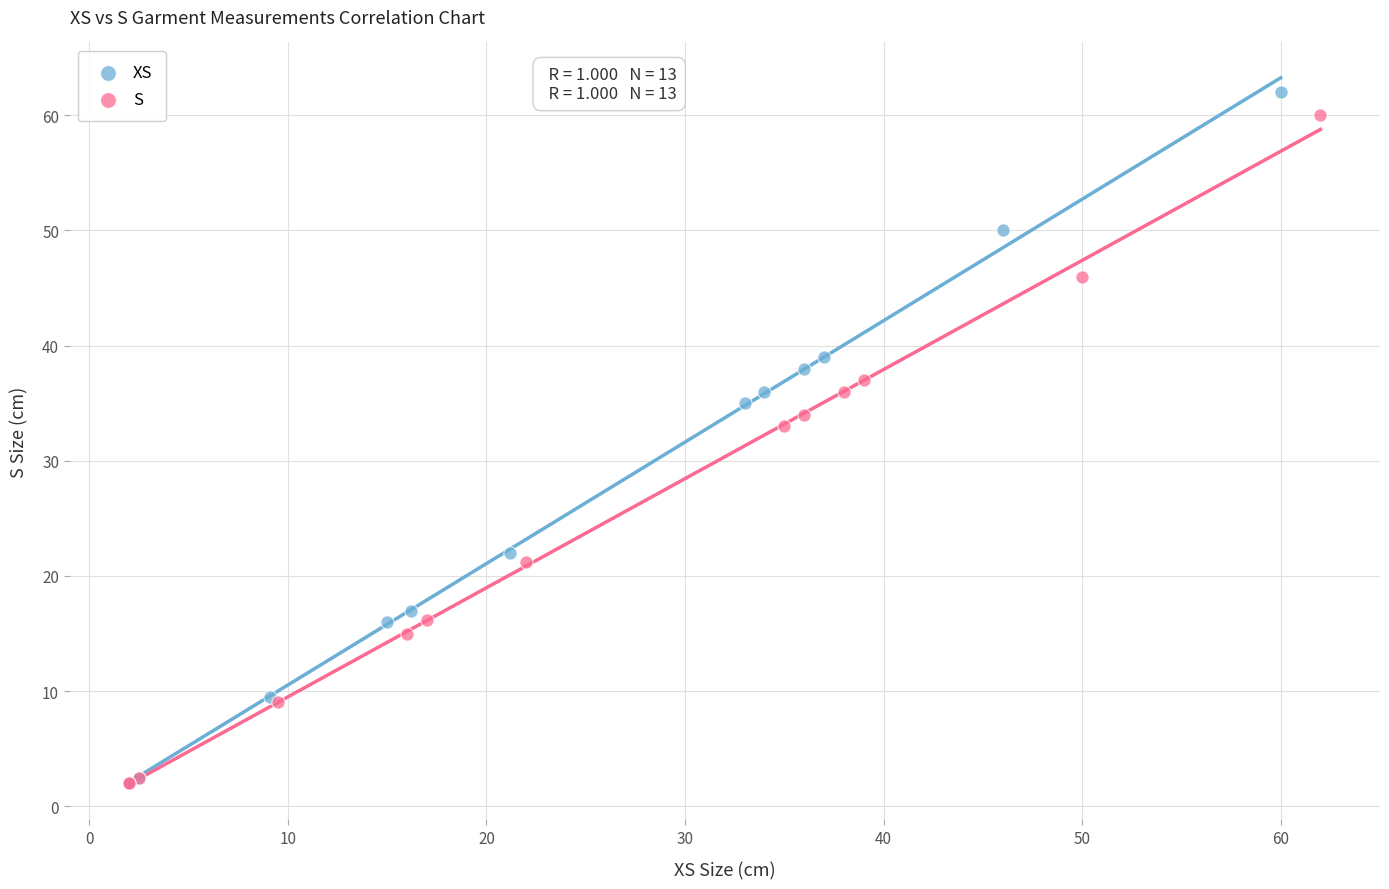

Which series has the largest Y range (max minus min)?

XS